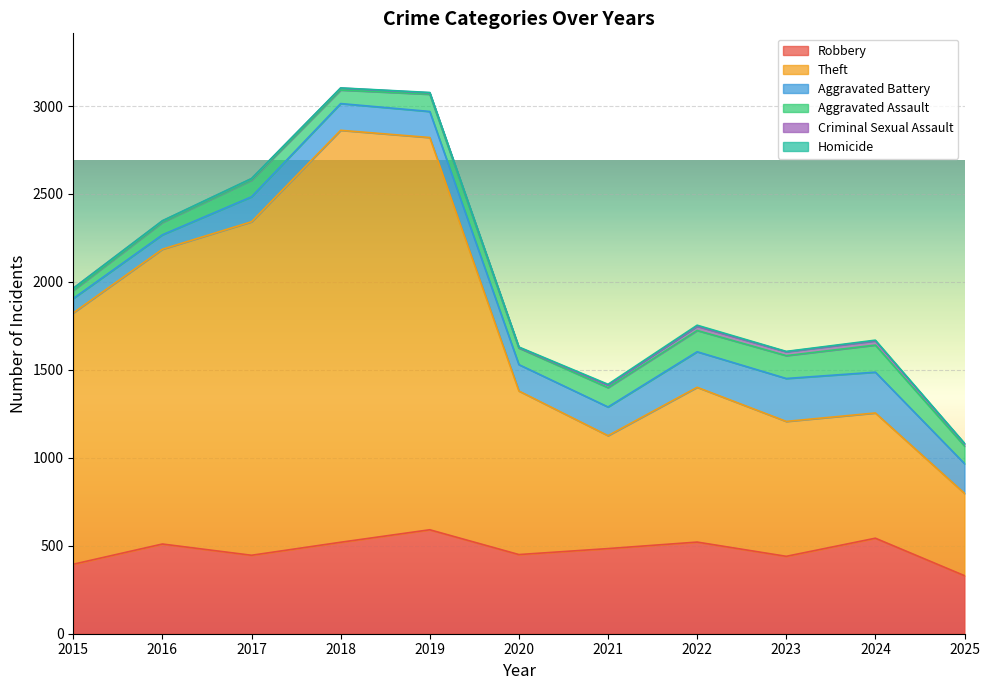

At which category does Aggravated Assault reach its first local peak?

2017